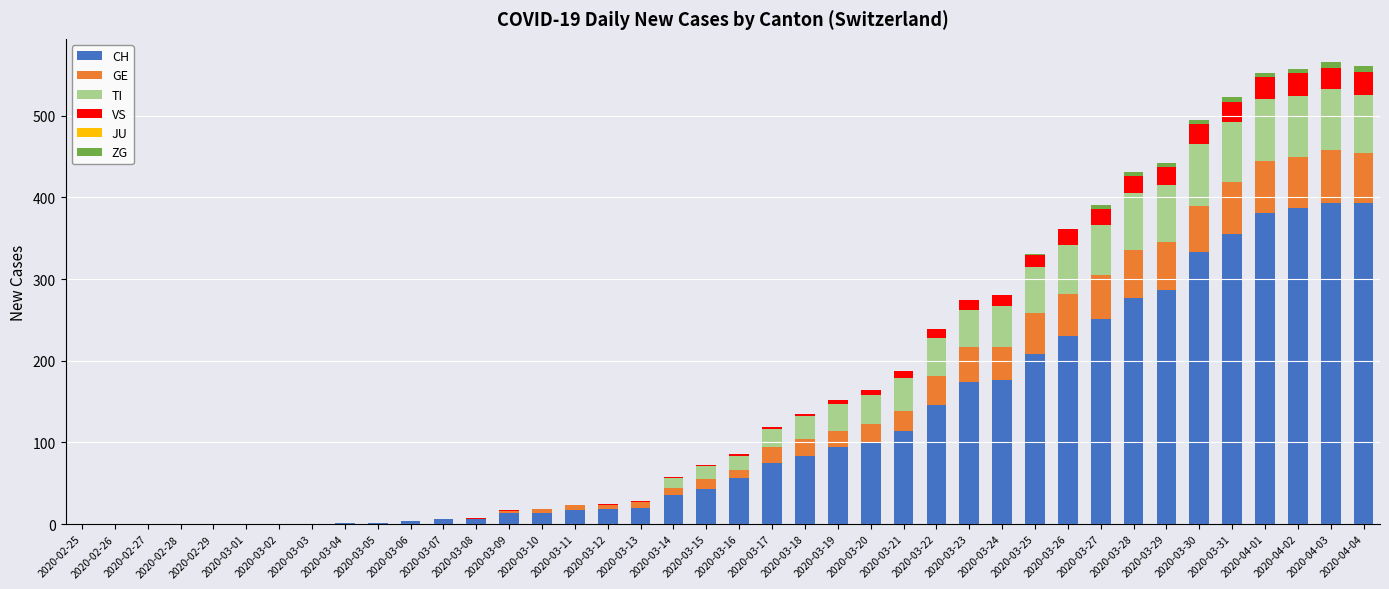

What is the highest value of the CH series?

393